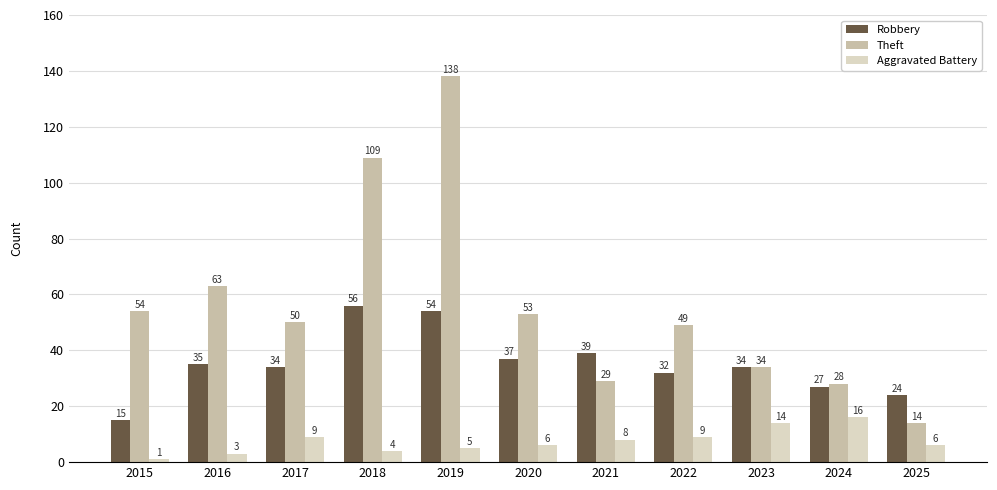

Count the number of categories in the chart.

11